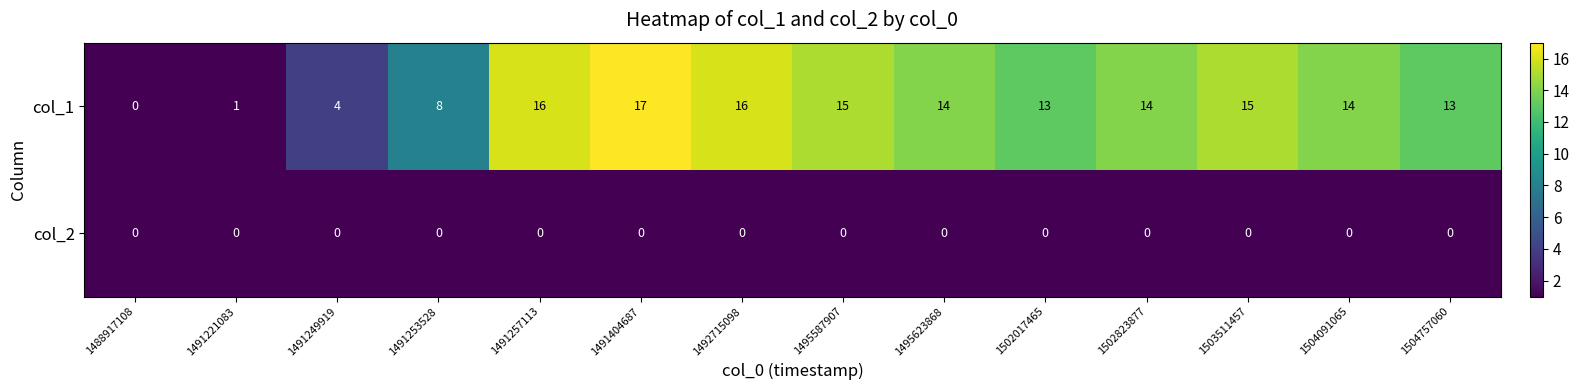

Reading left to right, list all the values displayed in this chart.

col_1: 0	1	4	8	16	17	16	15	14	13	14	15	14	13
col_2: 0	0	0	0	0	0	0	0	0	0	0	0	0	0